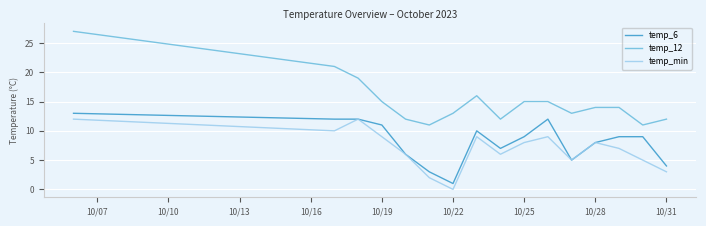

True or false: temp_12 and temp_min intersect in this chart.

False